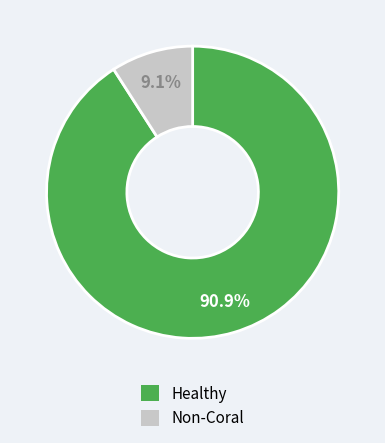

Is there a majority slice in this chart?

Yes